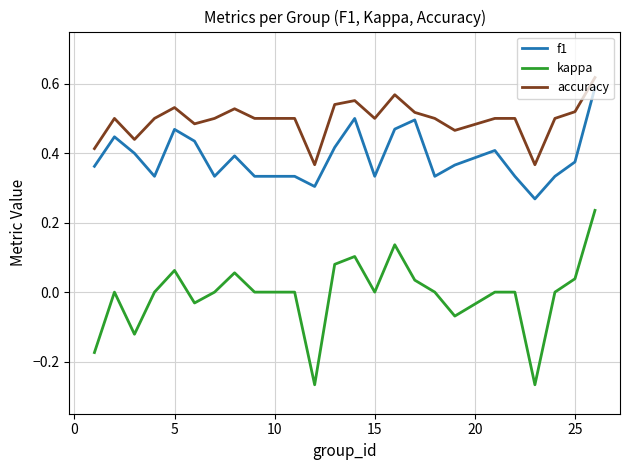

List the series in order of their overall mean, lowest first.

kappa, f1, accuracy